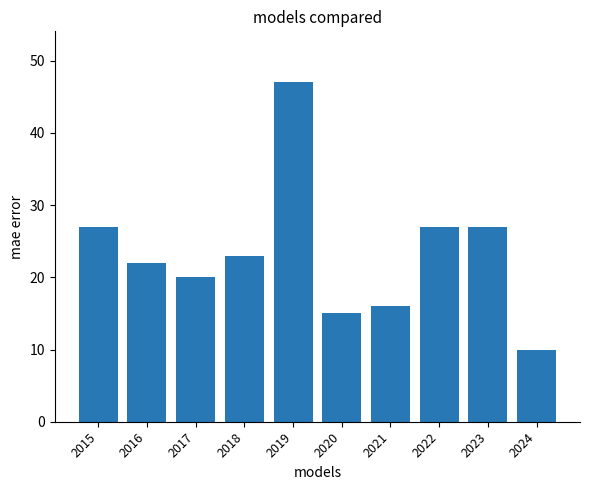

The value at 2015 is 27. True or false?

True